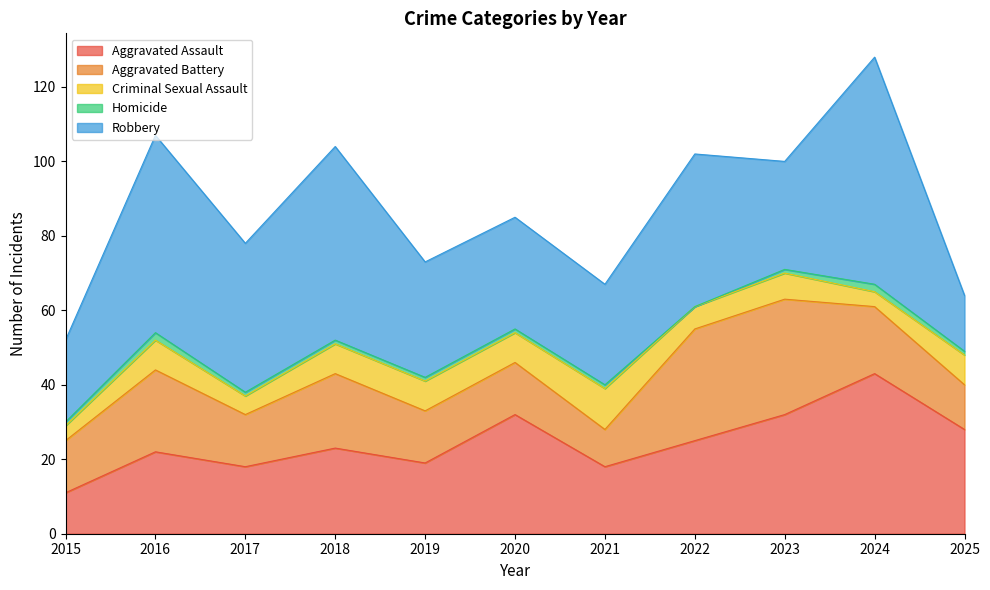

In Homicide, how many points are lower than both neighbors (excluding endpoints)?

1